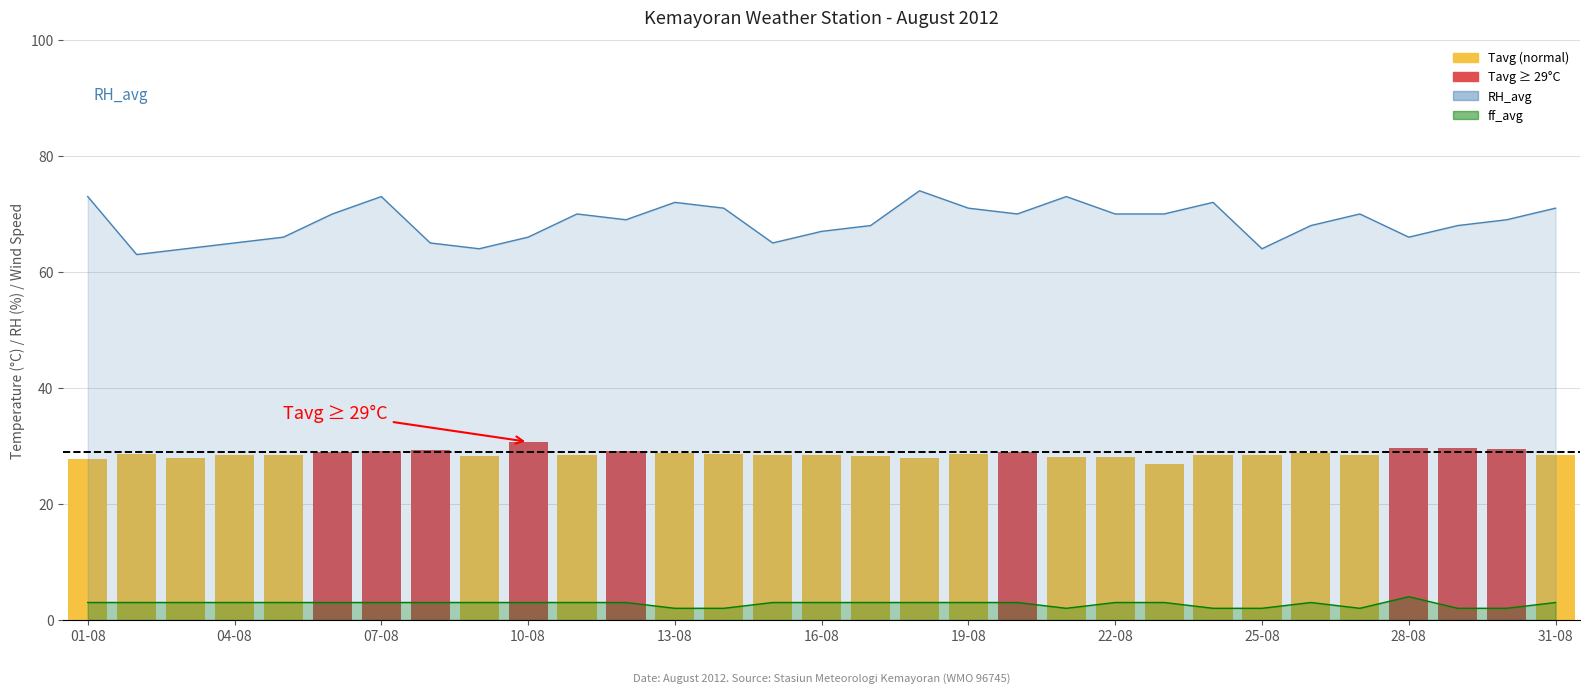

Are the bars grouped side by side (vs. stacked)?

No